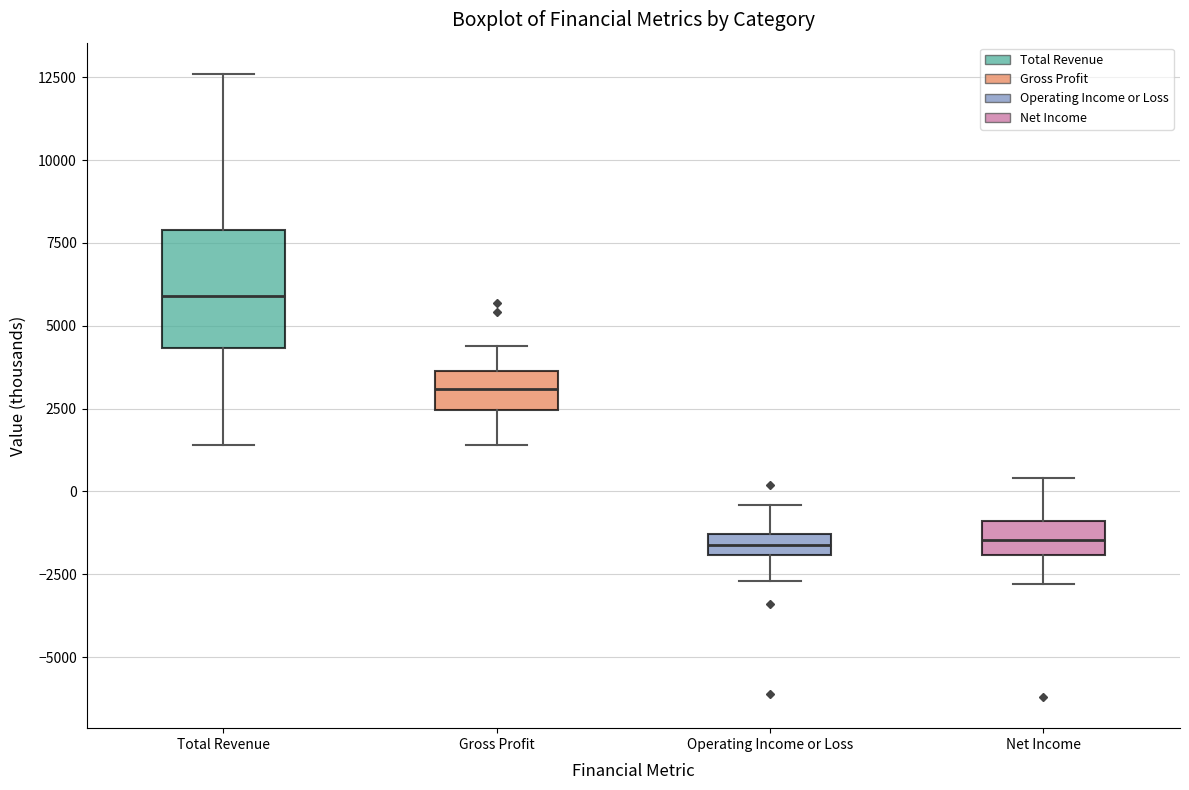

Which box's median line is the highest?

Total Revenue